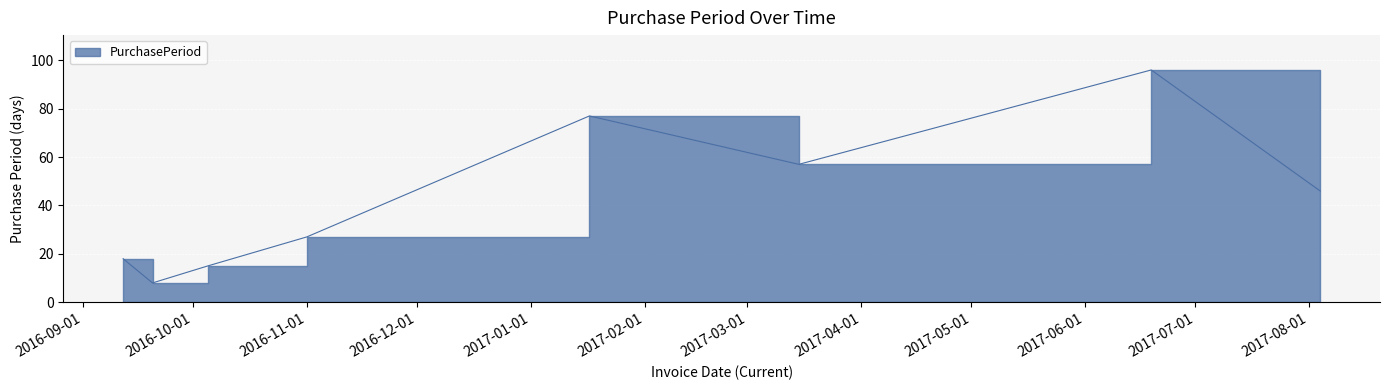

What is the label of the 1st point from the right?

2017-08-04